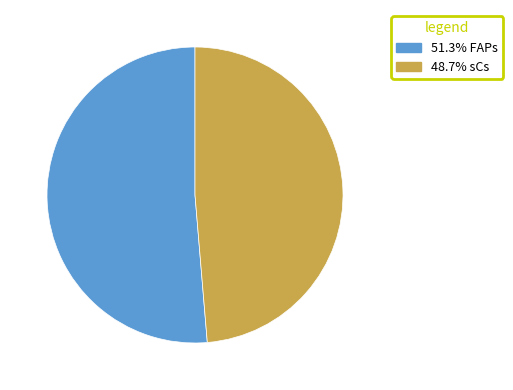

Does any single category account for the majority?

Yes